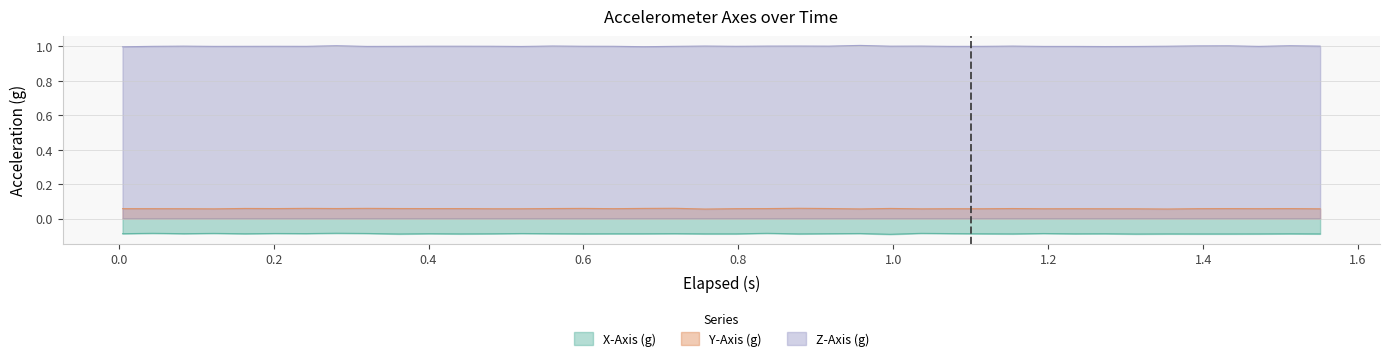

Rank the series by their maximum value, from highest to lowest.

Z-Axis (g), Y-Axis (g), X-Axis (g)